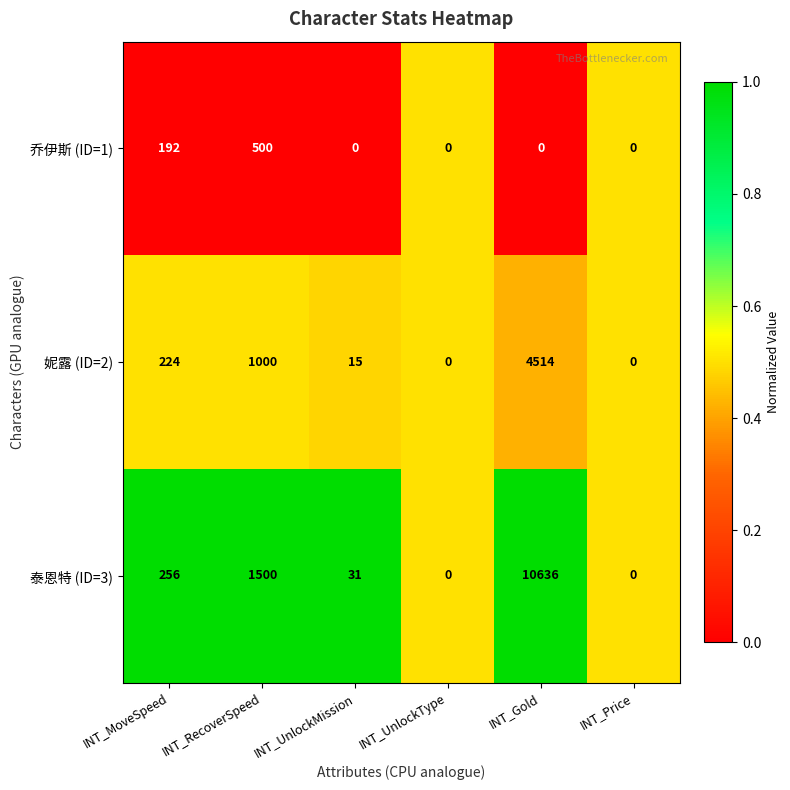

Which series has the largest range (max minus min)?

泰恩特 (ID=3)